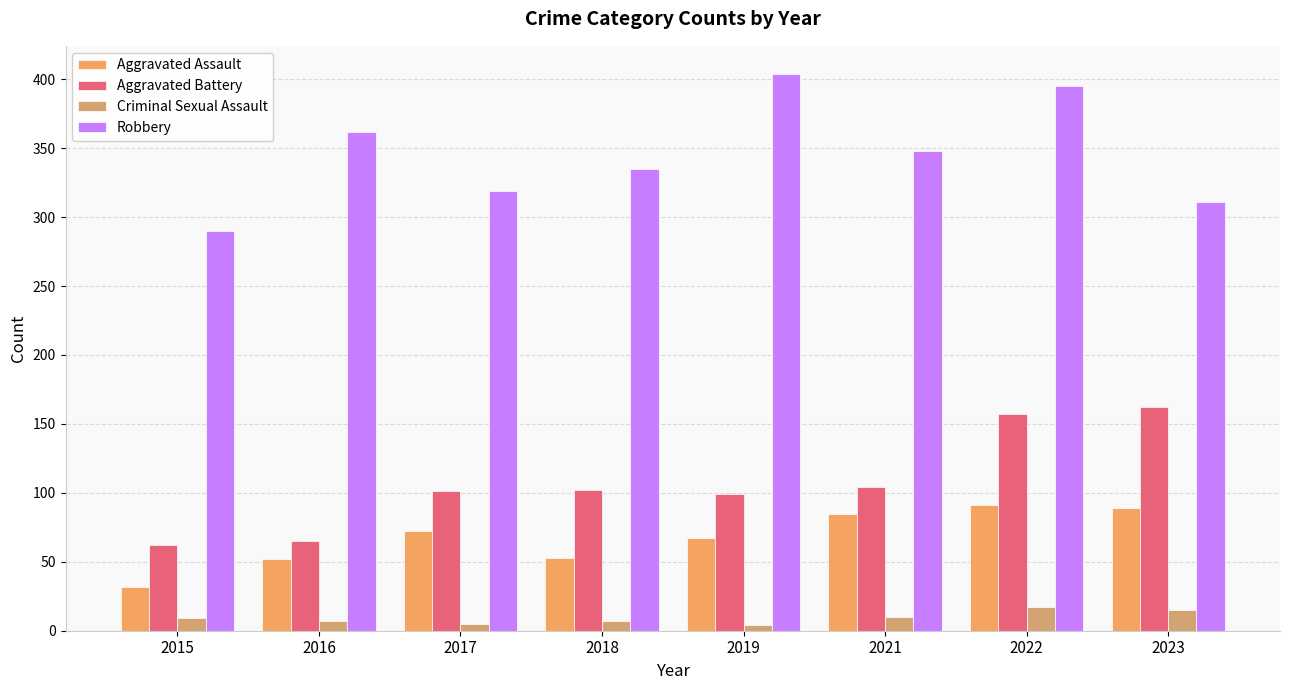

At which category does the chart reach its peak across all series?

2019